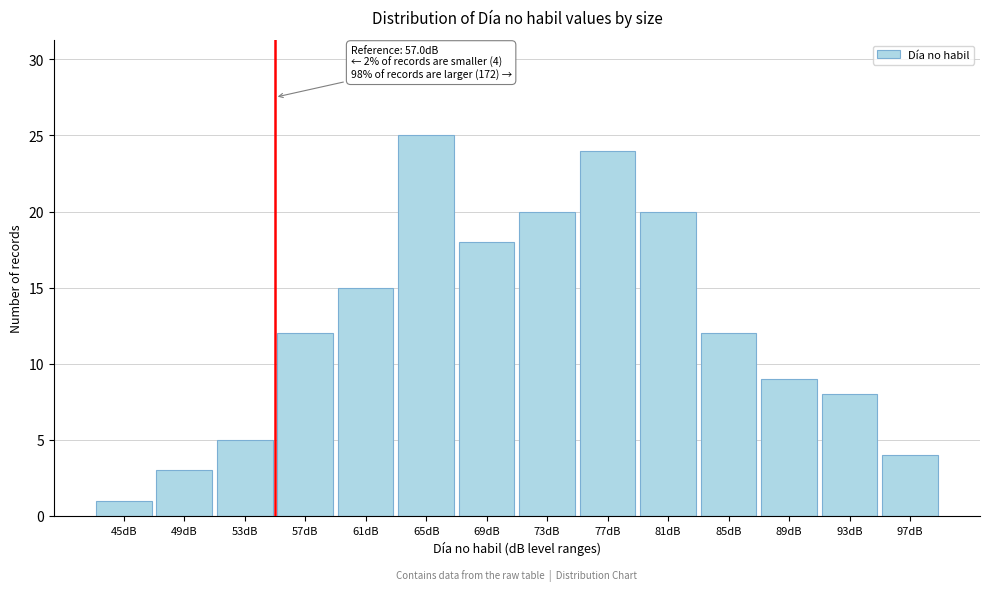

Reading left to right, what are all the values shown in this chart?

1	3	5	12	15	25	18	20	24	20	12	9	8	4